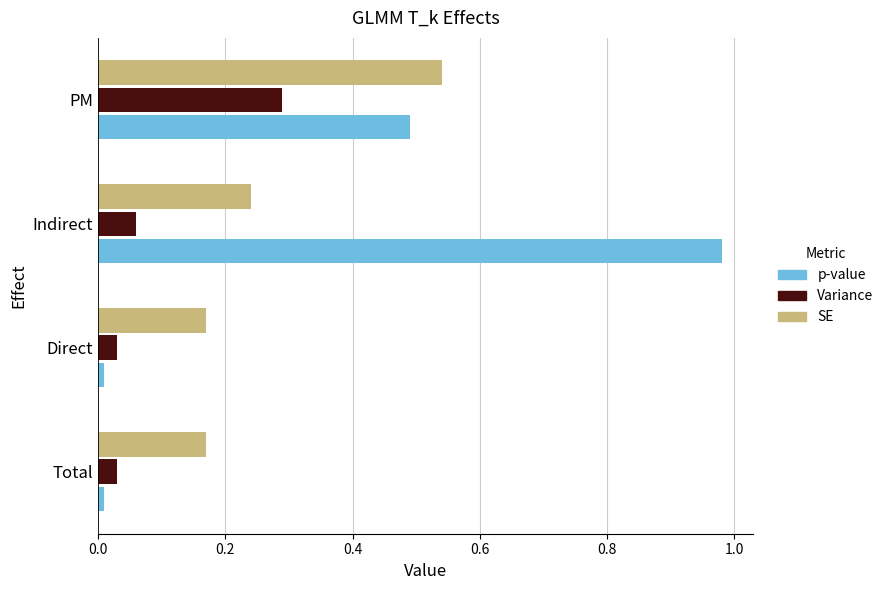

What is the average value of the SE series?

0.3